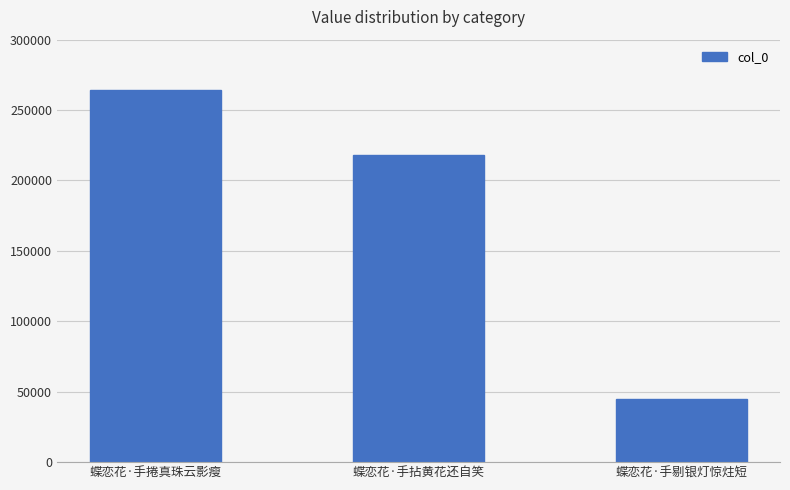

Reading left to right, extract all data points from this chart.

蝶恋花·手捲真珠云影瘦=264164	蝶恋花·手拈黄花还自笑=218280	蝶恋花·手剔银灯惊炷短=44576